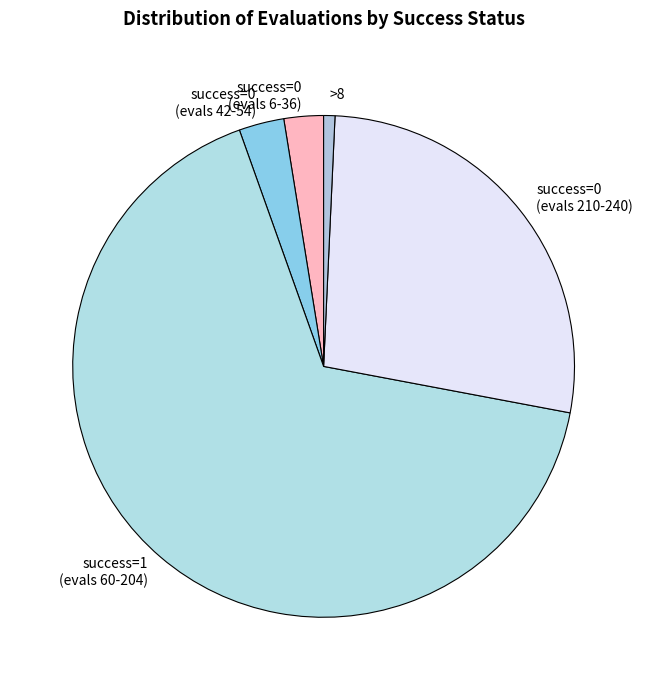

Is there any slice that represents more than half of the pie?

Yes